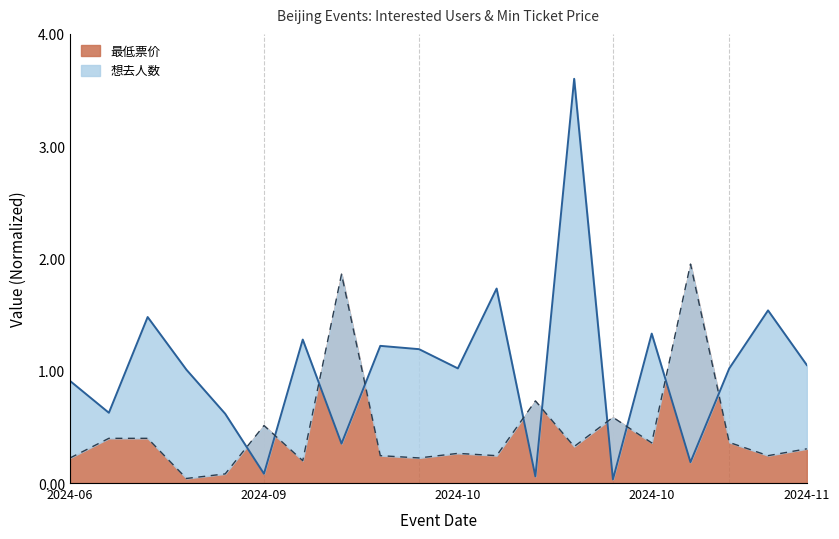

What is the approximate value of 最低票价 at 2024-10-11?

0.7